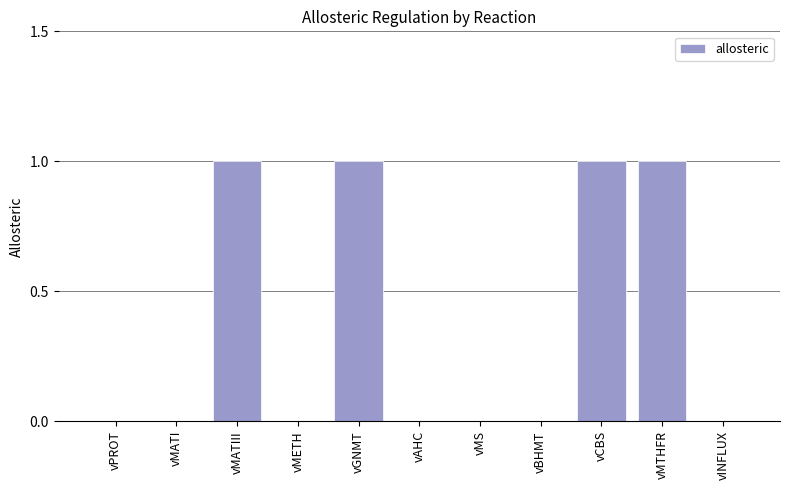

Count the number of data series in this chart.

1